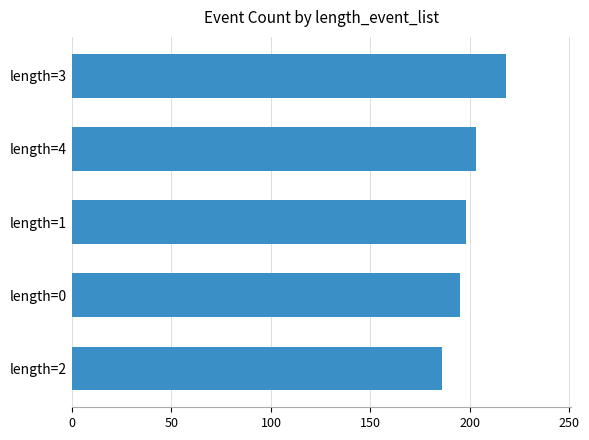

Reading top to bottom, list all the values displayed in this chart.

length=3=218	length=4=203	length=1=198	length=0=195	length=2=186